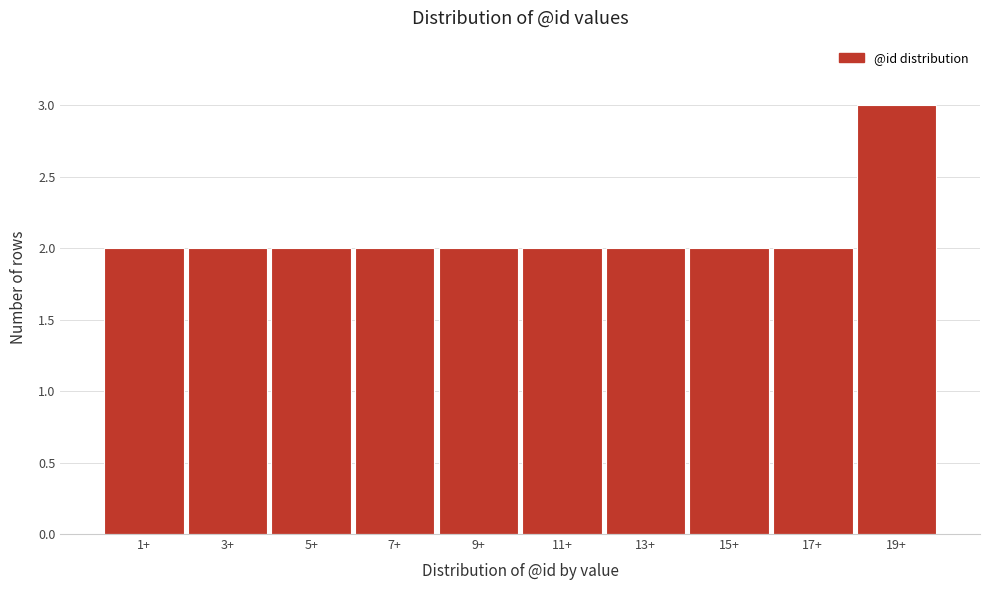

Reading left to right, transcribe all the data shown in this chart.

1+=2	3+=2	5+=2	7+=2	9+=2	11+=2	13+=2	15+=2	17+=2	19+=3